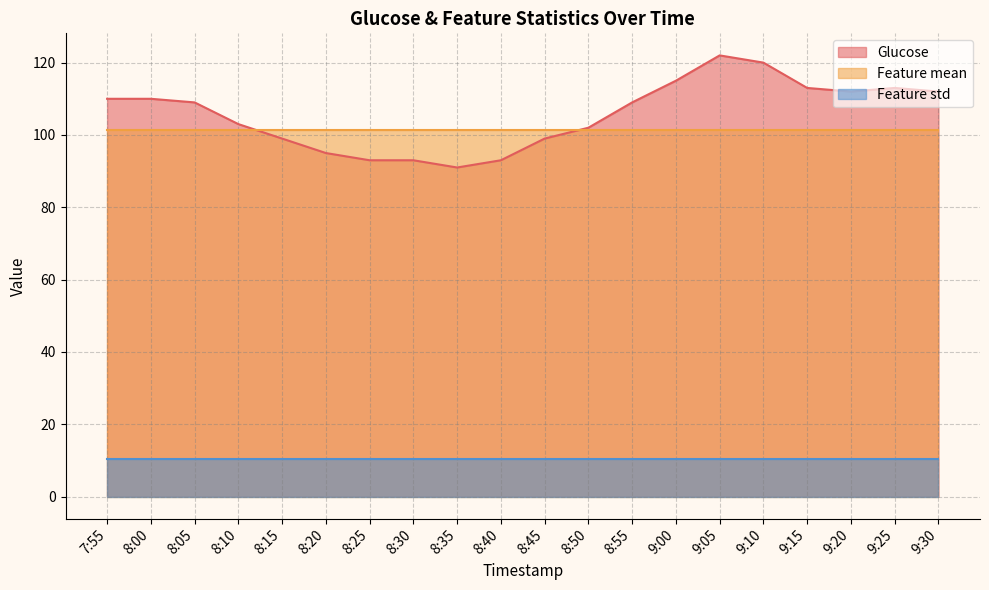

Reading right to left, transcribe all the data shown in this chart.

Glucose: 9:30=112.0	9:25=113.0	9:20=112.0	9:15=113.0	9:10=120.0	9:05=122.0	9:00=115.0	8:55=109.0	8:50=102.0	8:45=99.0	8:40=93.0	8:35=91.0	8:30=93.0	8:25=93.0	8:20=95.0	8:15=99.0	8:10=103.0	8:05=109.0	8:00=110.0	7:55=110.0
Feature mean: 9:30=101.4	9:25=101.4	9:20=101.4	9:15=101.4	9:10=101.4	9:05=101.4	9:00=101.4	8:55=101.4	8:50=101.4	8:45=101.4	8:40=101.4	8:35=101.4	8:30=101.4	8:25=101.4	8:20=101.4	8:15=101.4	8:10=101.4	8:05=101.4	8:00=101.4	7:55=101.4
Feature std: 9:30=10.5	9:25=10.5	9:20=10.5	9:15=10.5	9:10=10.5	9:05=10.5	9:00=10.5	8:55=10.5	8:50=10.5	8:45=10.5	8:40=10.5	8:35=10.5	8:30=10.5	8:25=10.5	8:20=10.5	8:15=10.5	8:10=10.5	8:05=10.5	8:00=10.5	7:55=10.5